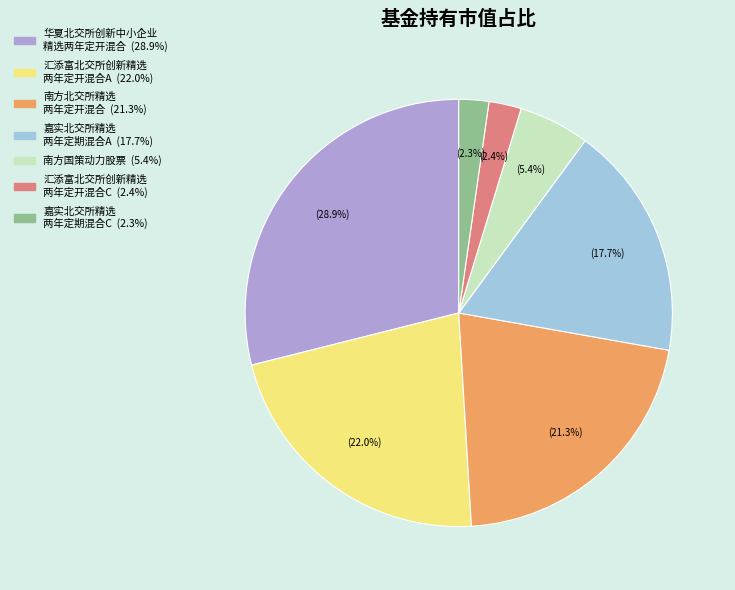

How many segments does this pie chart have?

7